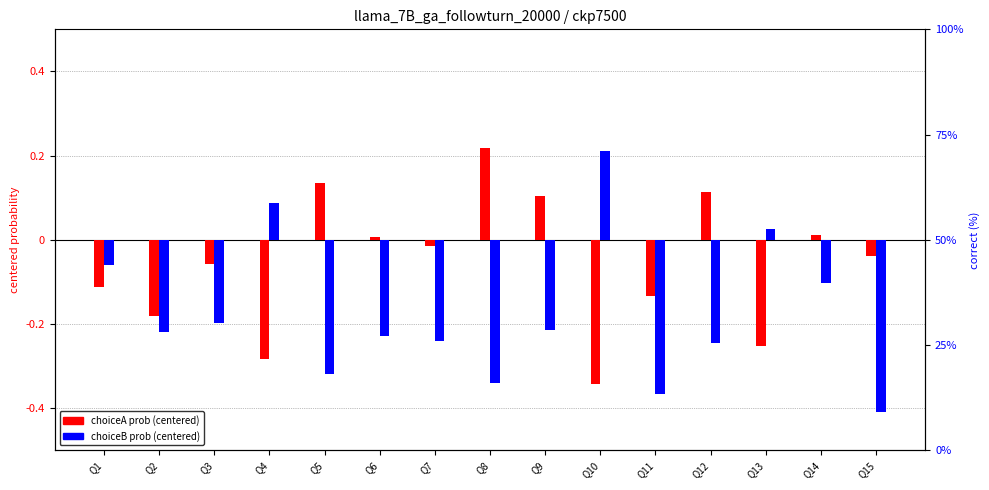

What is the average value of the choiceB prob (centered) series?

-0.2